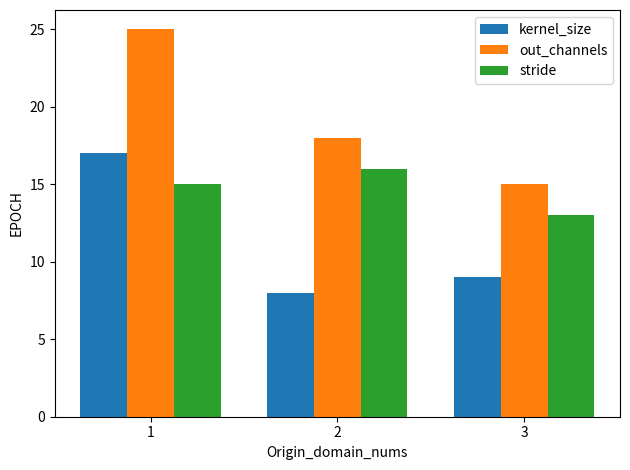

Rank the series by their maximum value, from highest to lowest.

out_channels, kernel_size, stride